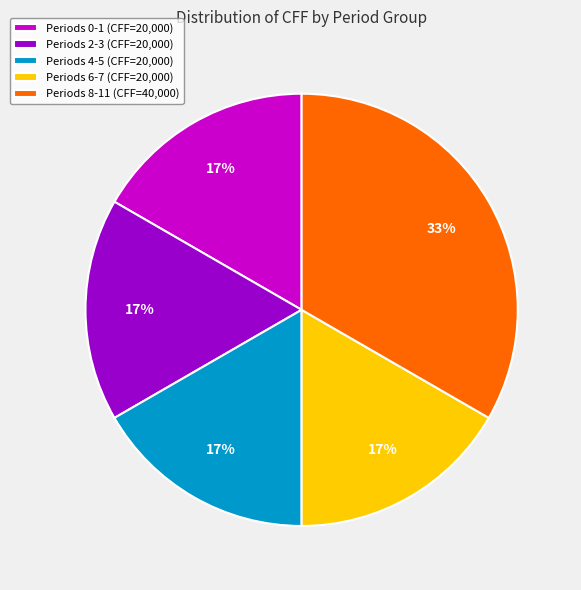

What is the largest slice in the pie chart?

Periods 8-11 (CFF=40,000)